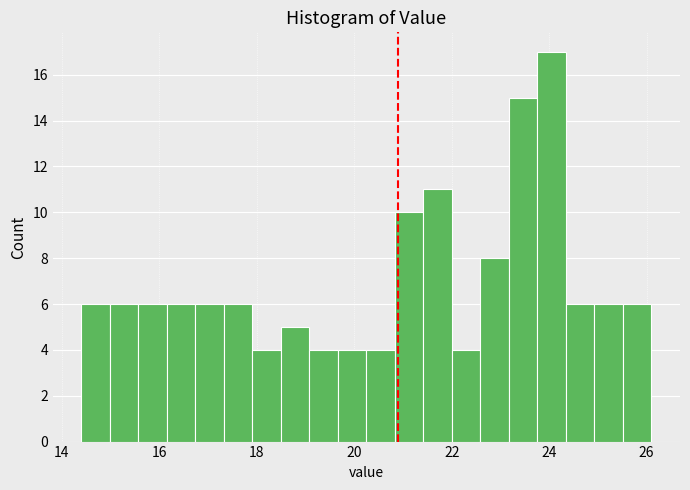

Read against the x-axis, roughly where is the centre of the tallest bar?

24.0